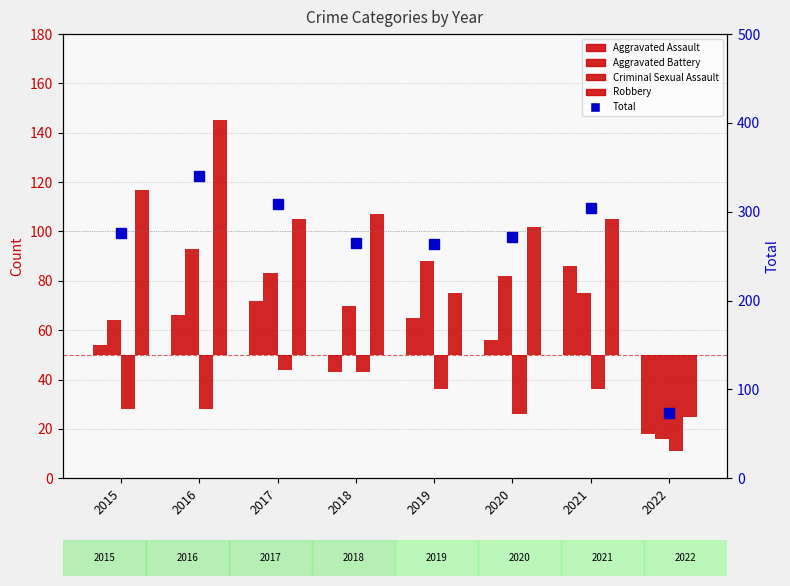

Where does the Total series first go above 276?

2016